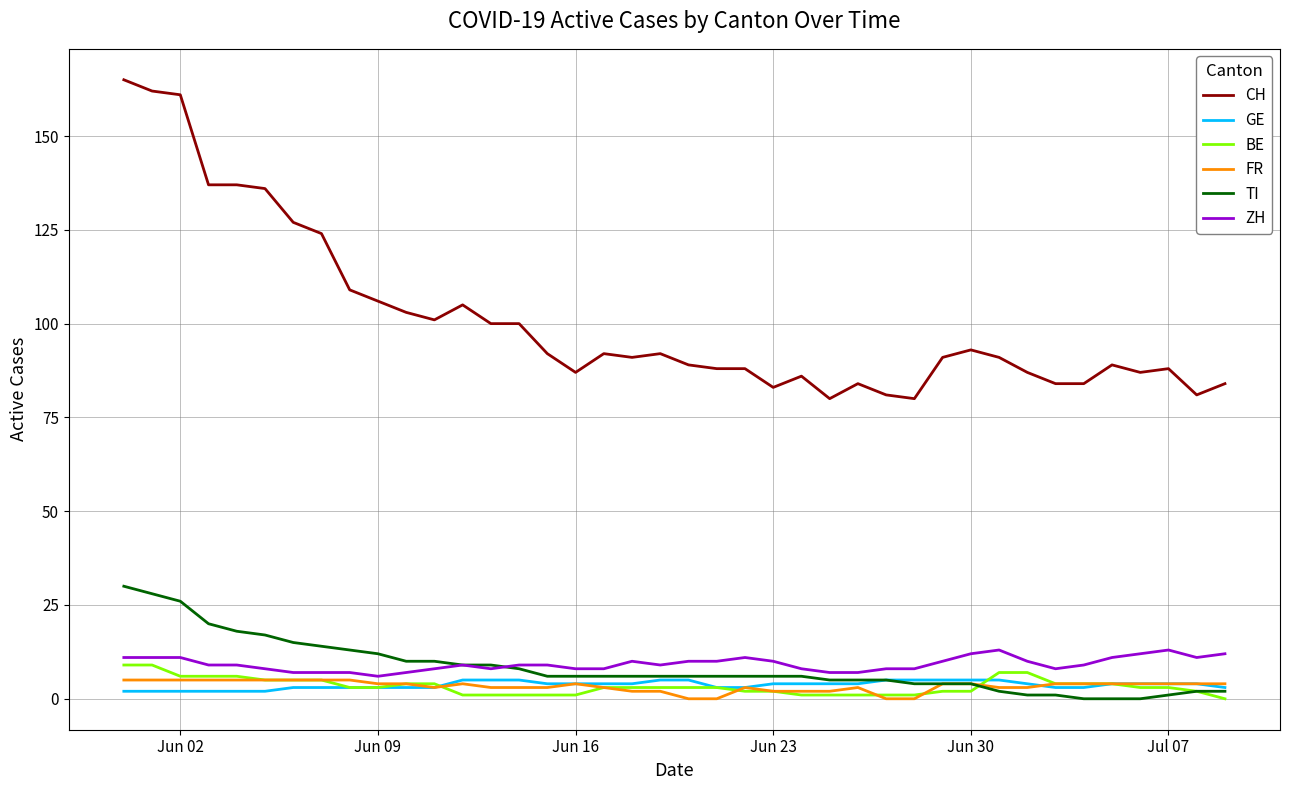

What is the minimum value for ZH?

6